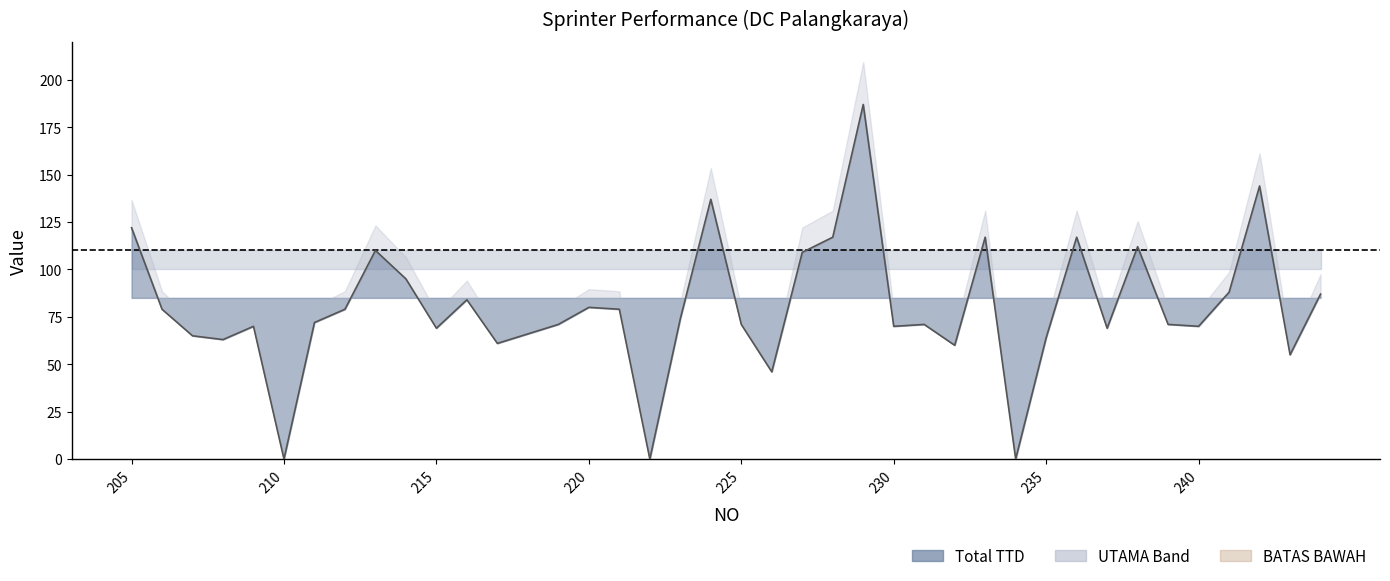

How many lines are shown in the chart?

3